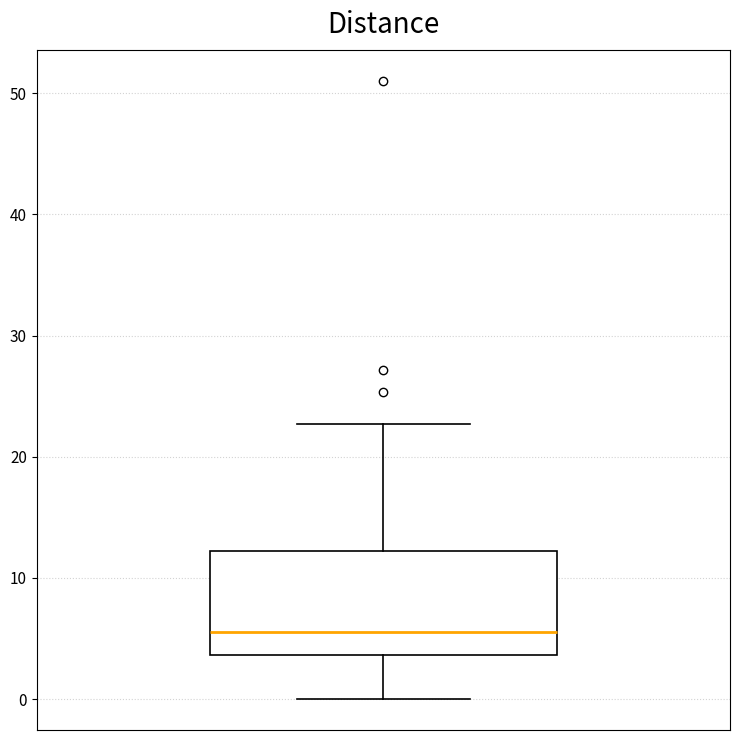

Read this box plot against the y-axis: the position of the median line, the range covered by the box, and the ends of both whiskers. The values are not printed on the chart, so give them approximately, as read against the axis.

median 6, box 4 to 12, whiskers 0 to 23